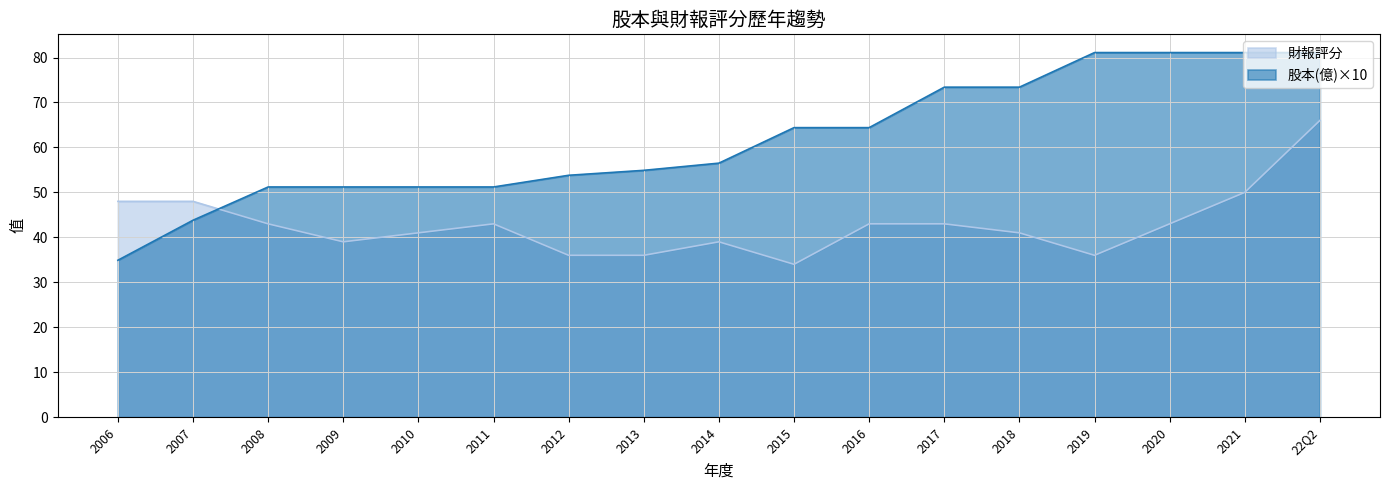

Count the number of categories in the chart.

17